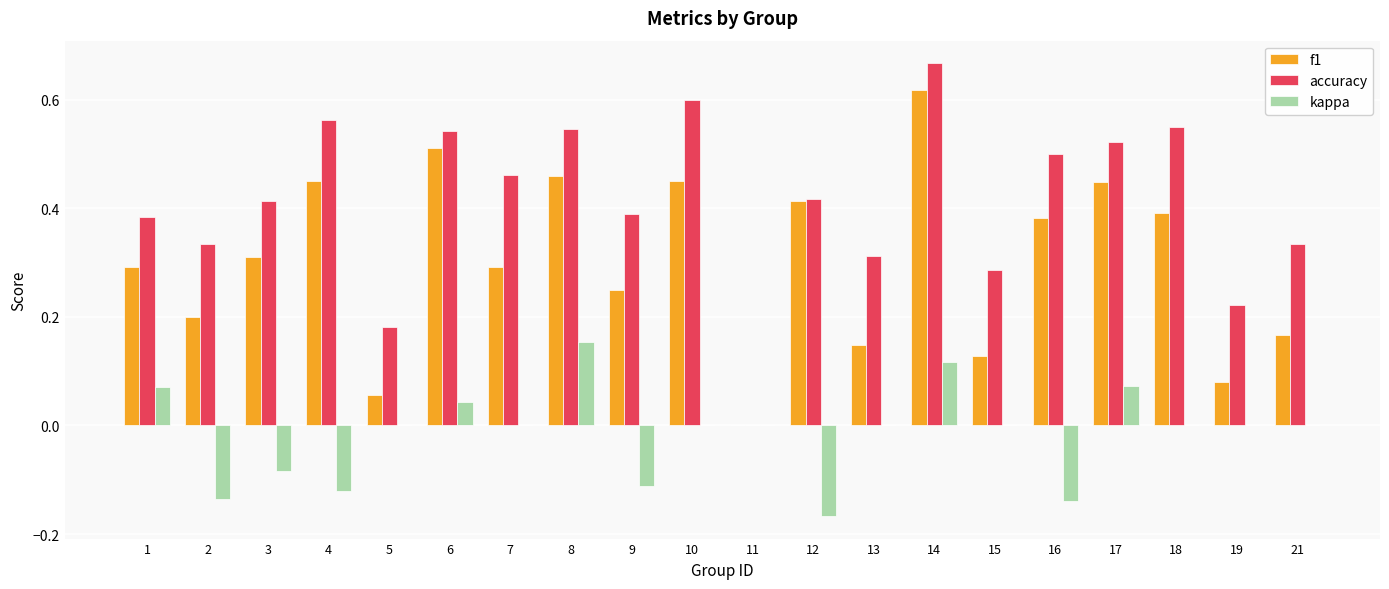

What is the sum of all f1 values?

6.0